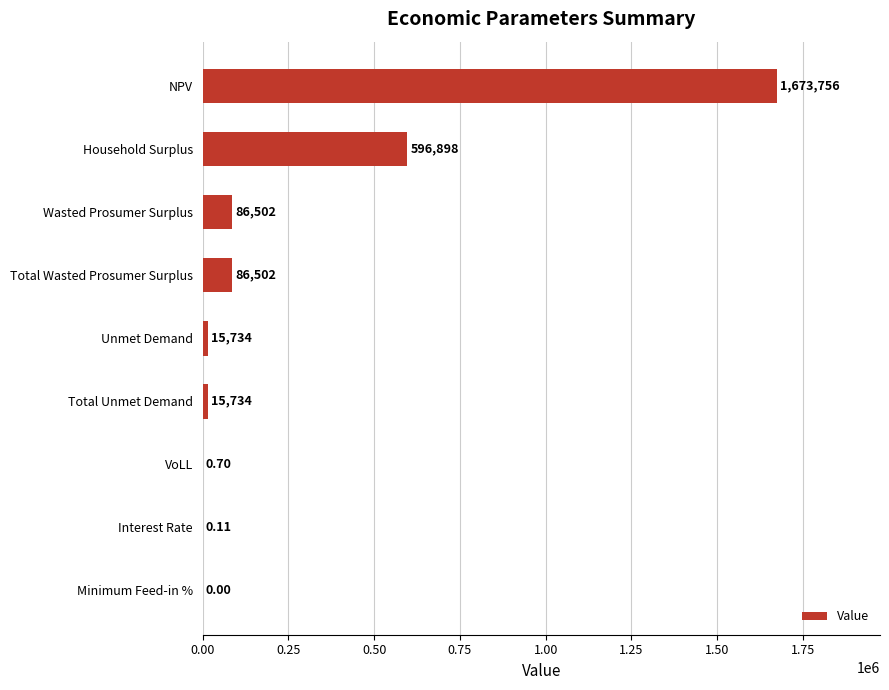

Where is the data nearest to the value 836878?

Household Surplus